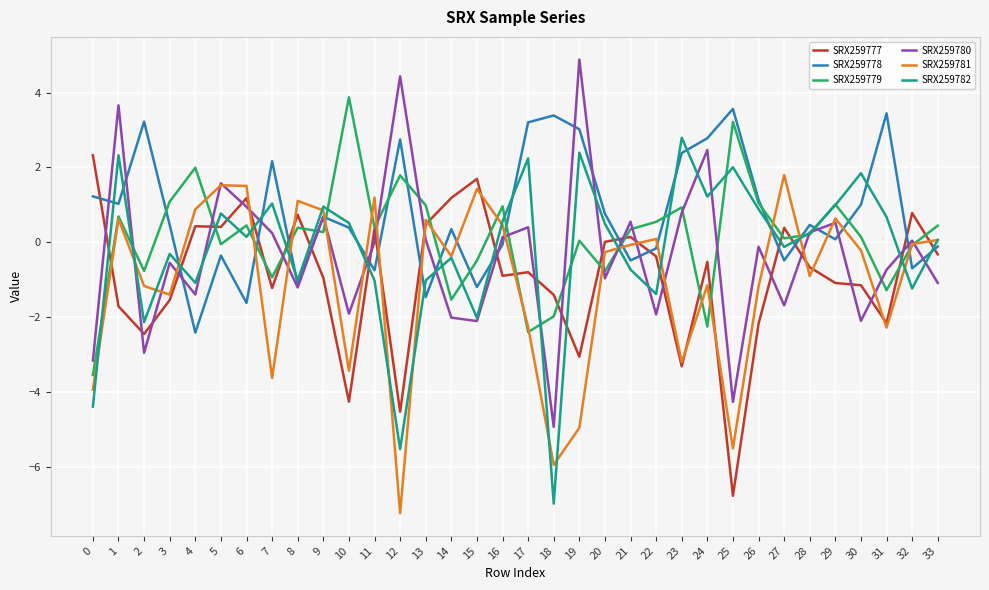

What is the total value across all series at 2?

-6.3